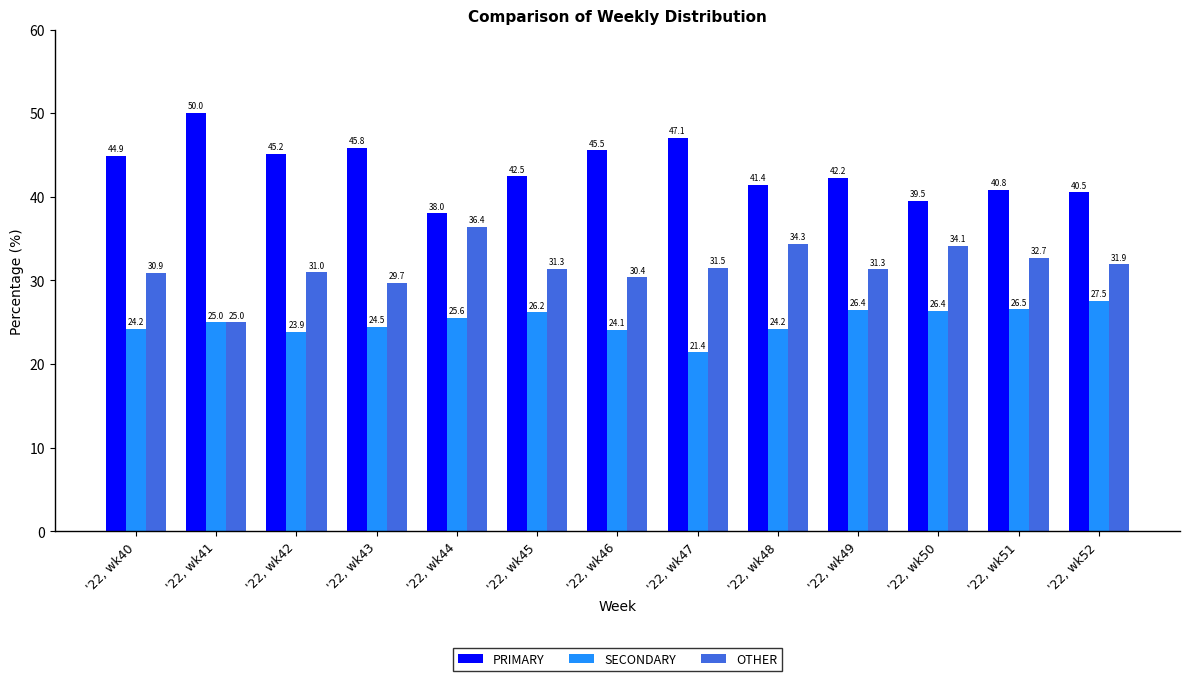

Which series has the largest range (max minus min)?

PRIMARY